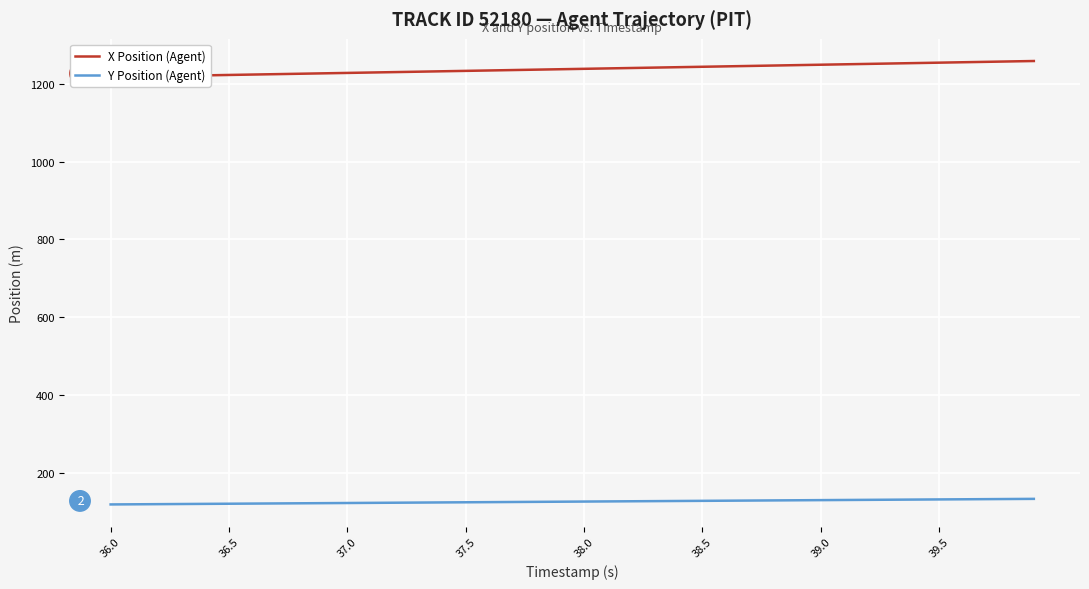

True or false: Y Position (Agent) has more than 2 interior local peaks.

False